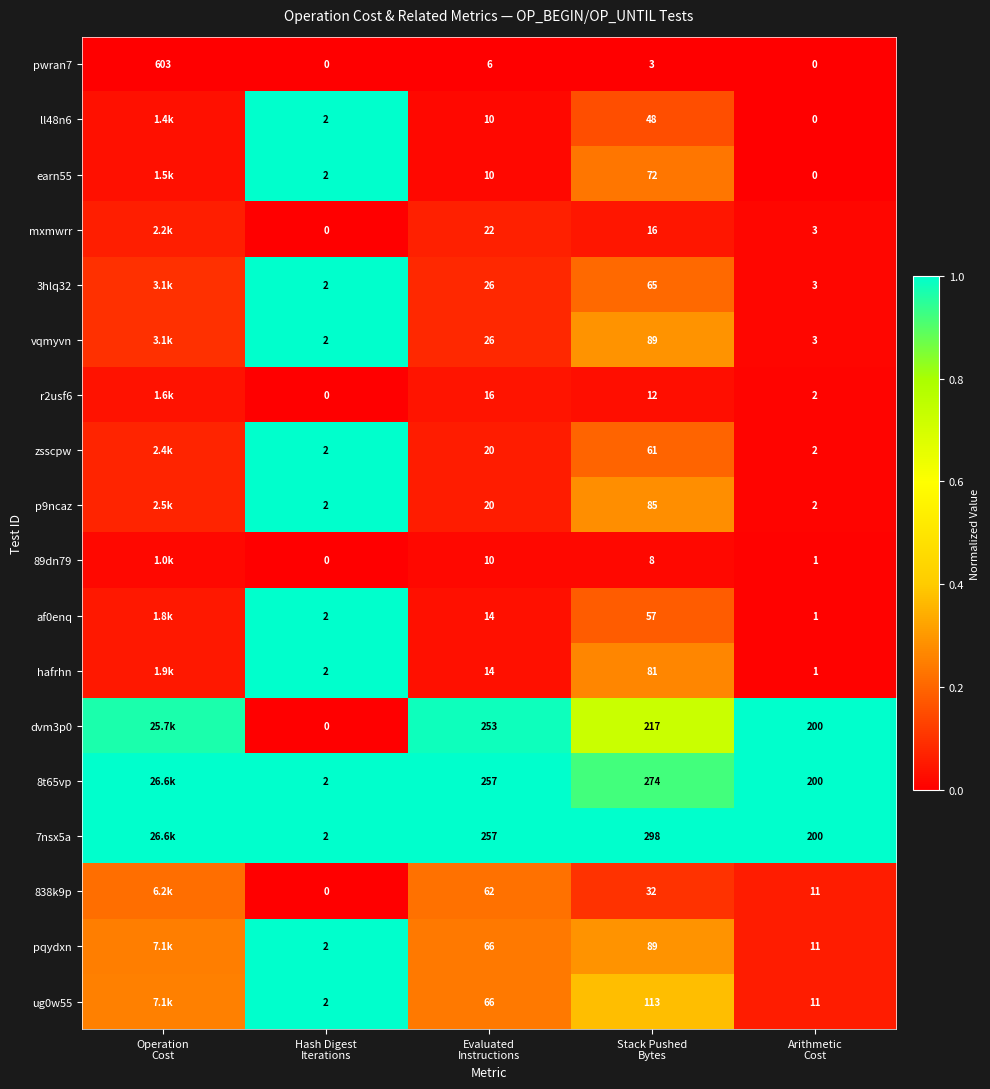

What is the total value across all series at Arithmetic
Cost?

651.0